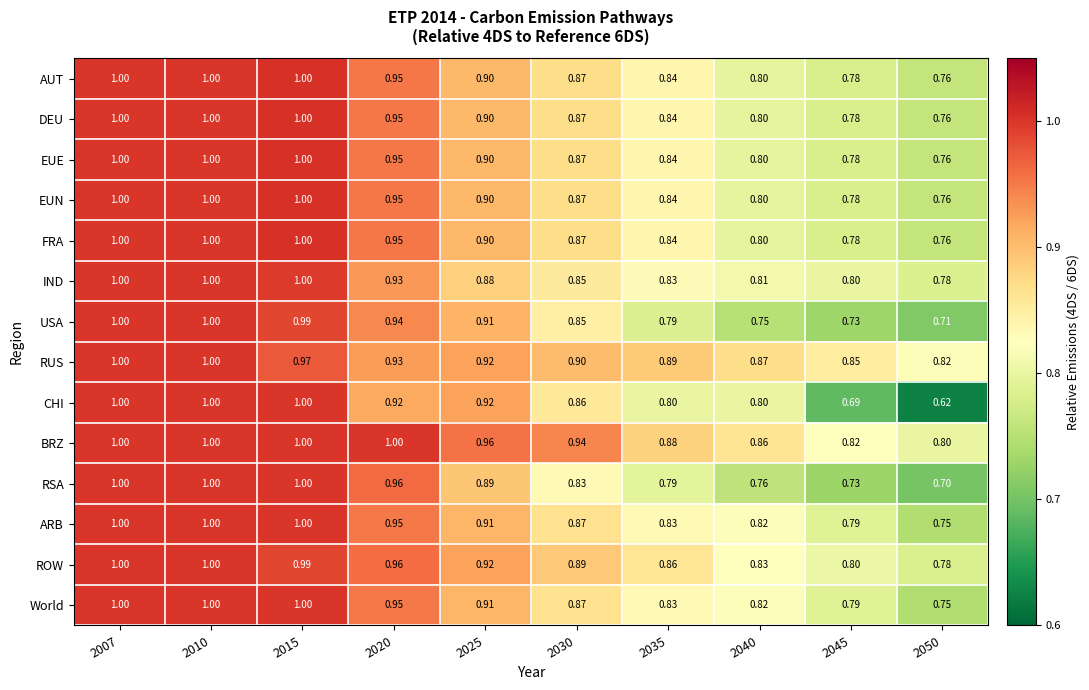

Between 2025 and 2040, which series saw the biggest shift?

USA